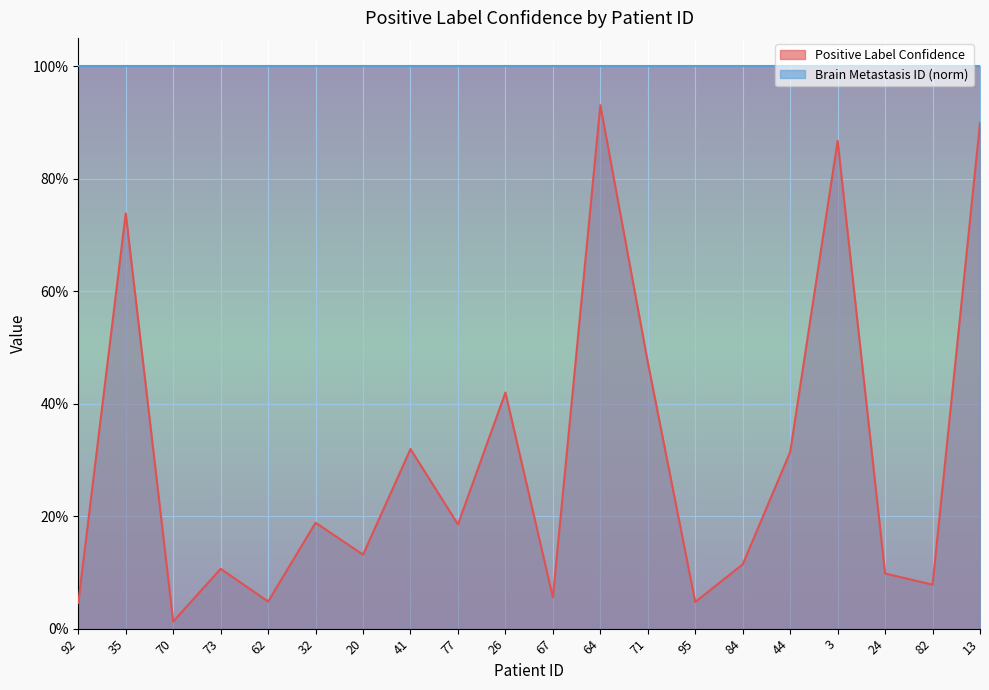

Reading left to right, extract all data points from this chart.

0.0	0.7	0.0	0.1	0.0	0.2	0.1	0.3	0.2	0.4	0.1	0.9	0.5	0.0	0.1	0.3	0.9	0.1	0.1	0.9